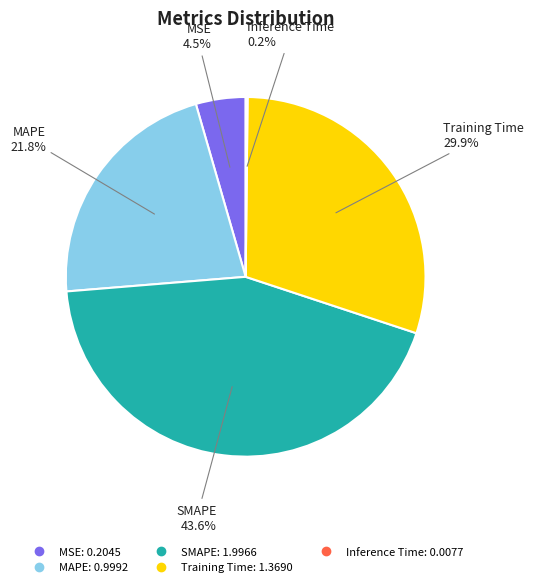

Which category has the biggest portion of the pie?

SMAPE